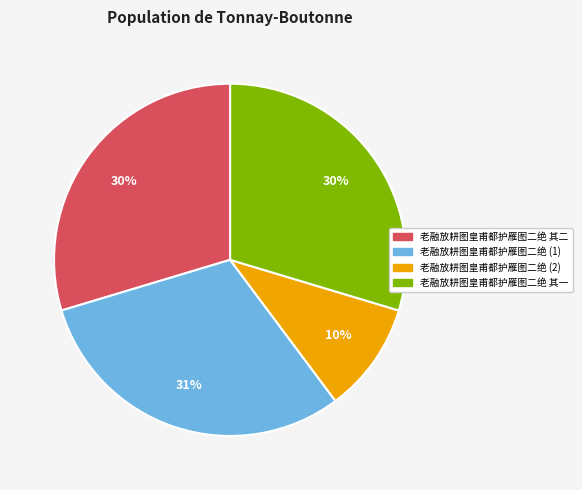

To the nearest percent, what is the average slice percentage?

25%